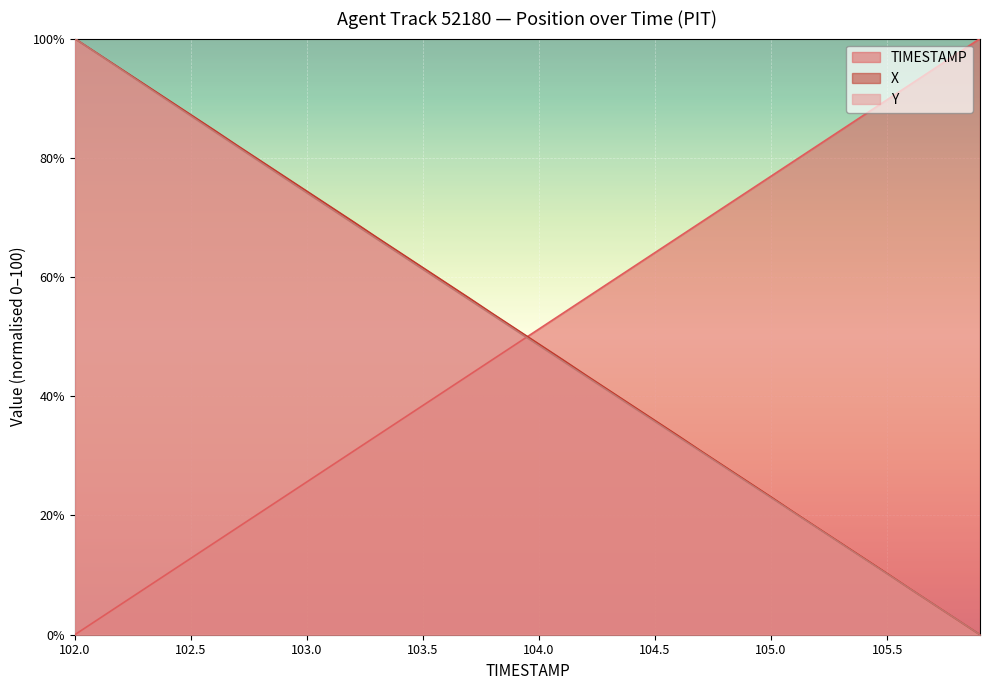

True or false: X has a value of 34.1 at 102.2.

False